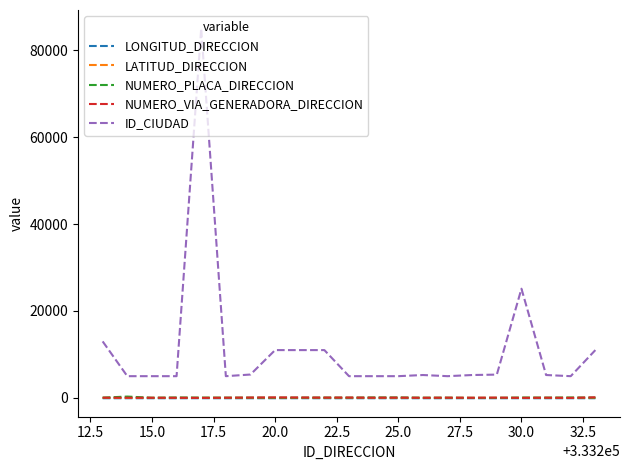

What is the greatest value displayed?

85001.0